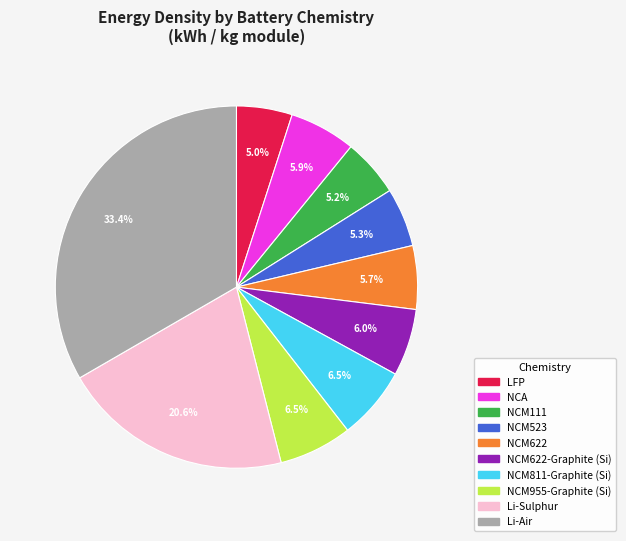

Is there any slice that represents more than half of the pie?

No